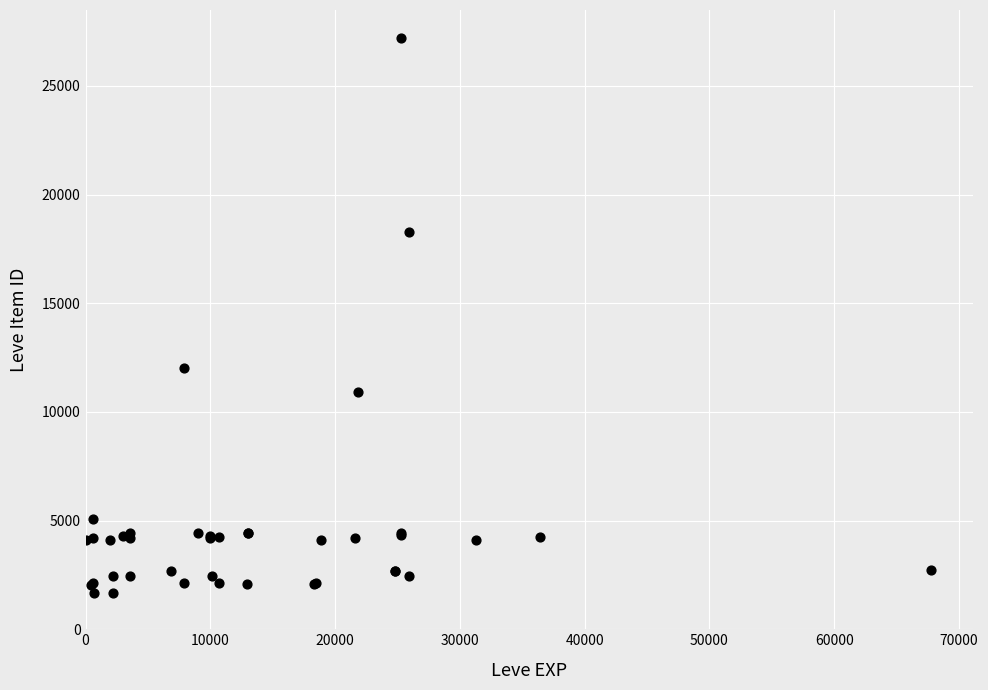

What Y value in the scatter plot is closest to 14448?

12018